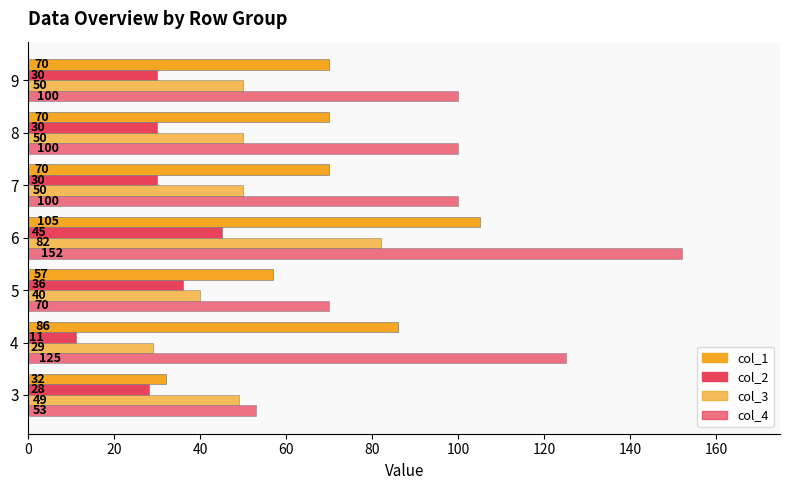

What is the average value of the col_2 series?

30